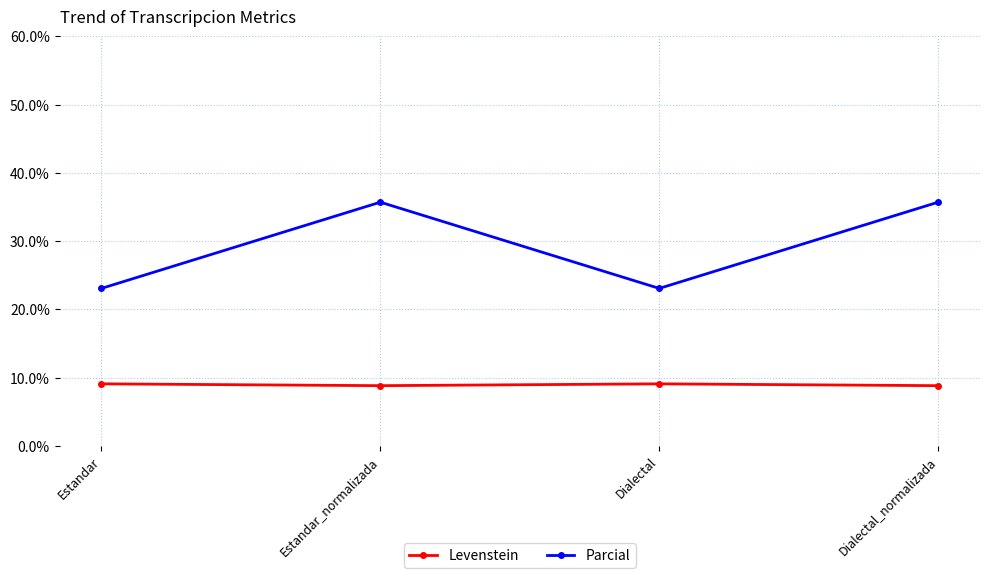

What is the highest value of the Parcial series?

35.7